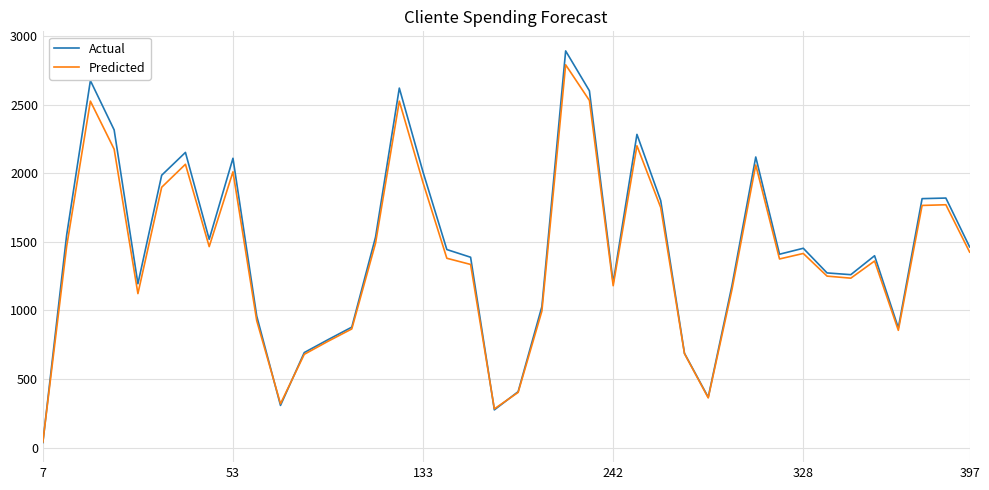

Does the chart display data point markers on the line(s)?

No